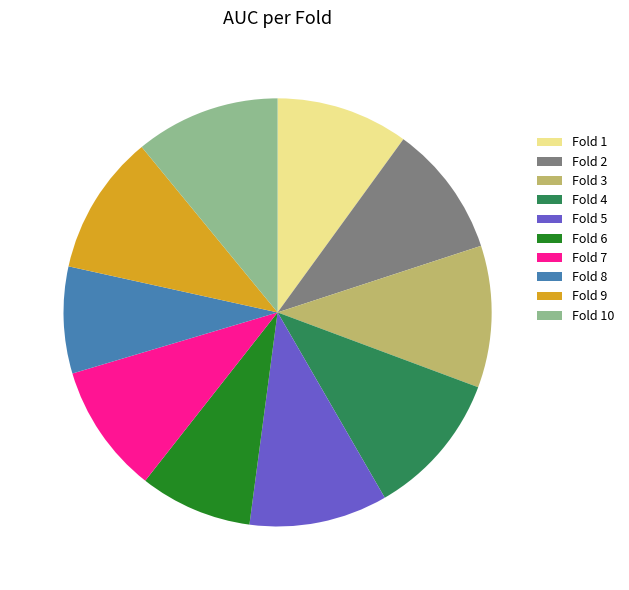

Does any single category account for the majority?

No